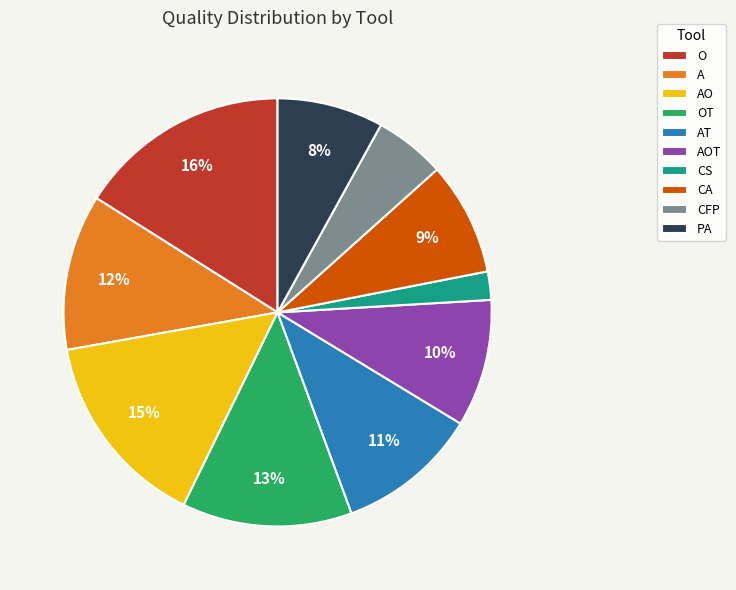

The AT slice represents 11% of the pie. True or false?

True